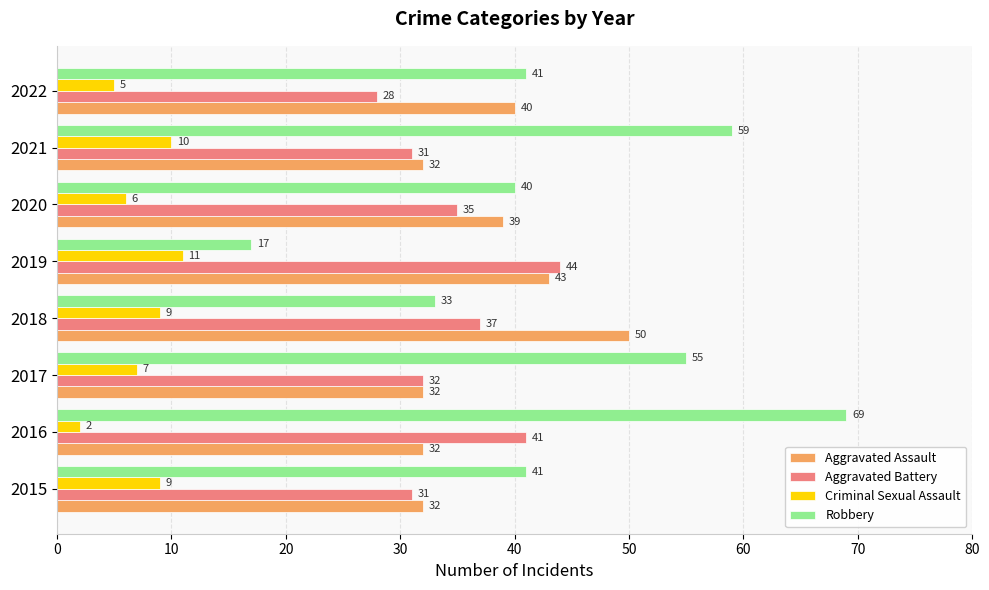

Between 2020 and 2022, which series saw the biggest shift?

Aggravated Battery